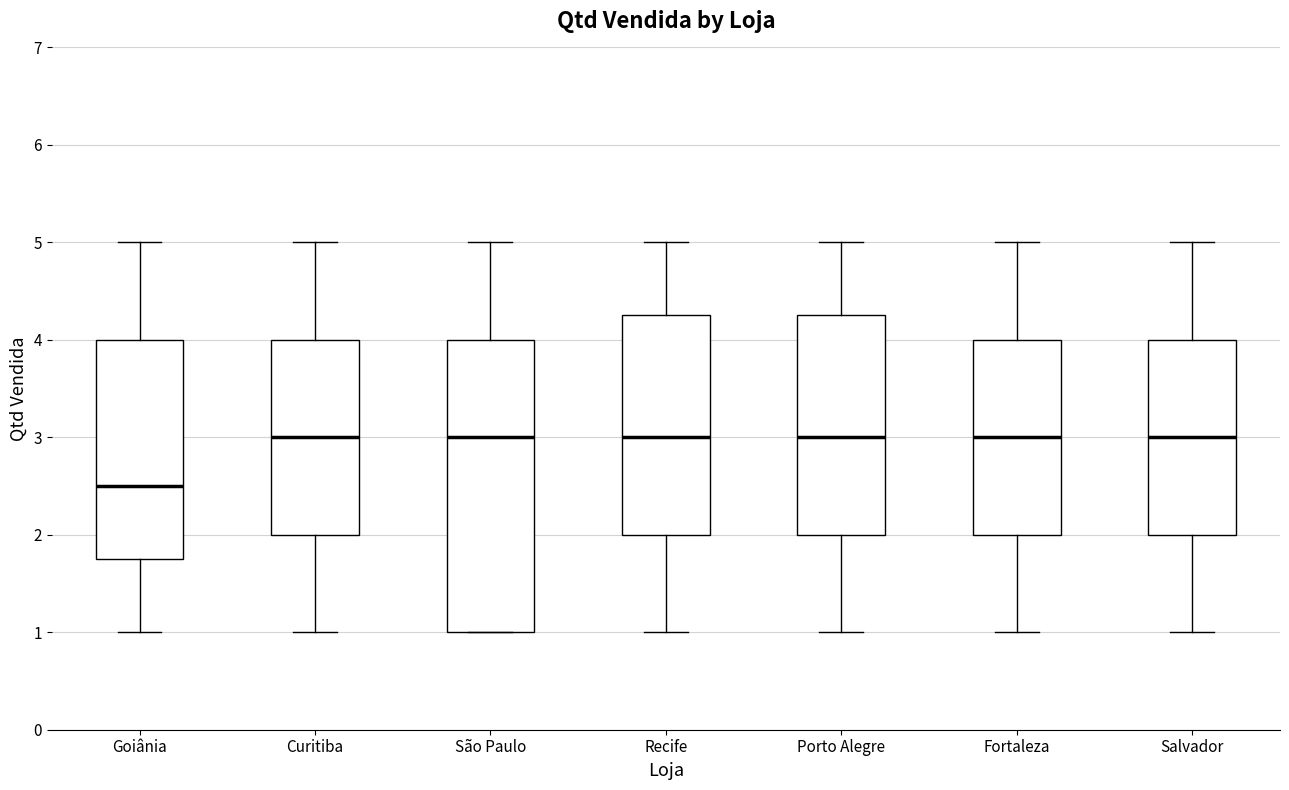

Reading left to right, read every box against the y-axis: the position of its median line, the range the box covers, and the ends of its whiskers. The values are not printed on the chart, so give them approximately, as read against the axis.

Goiânia: median 2.5, box 1.8 to 4.0, whiskers 1.0 to 5.0
Curitiba: median 3.0, box 2.0 to 4.0, whiskers 1.0 to 5.0
São Paulo: median 3.0, box 1.0 to 4.0, whiskers 1.0 to 5.0
Recife: median 3.0, box 2.0 to 4.3, whiskers 1.0 to 5.0
Porto Alegre: median 3.0, box 2.0 to 4.3, whiskers 1.0 to 5.0
Fortaleza: median 3.0, box 2.0 to 4.0, whiskers 1.0 to 5.0
Salvador: median 3.0, box 2.0 to 4.0, whiskers 1.0 to 5.0